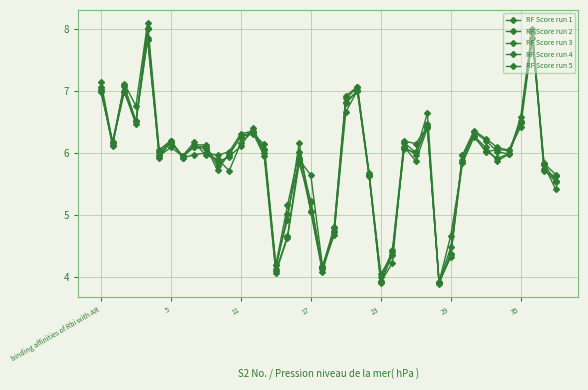

How many interior local valleys does the RF Score run 4 series have?

11